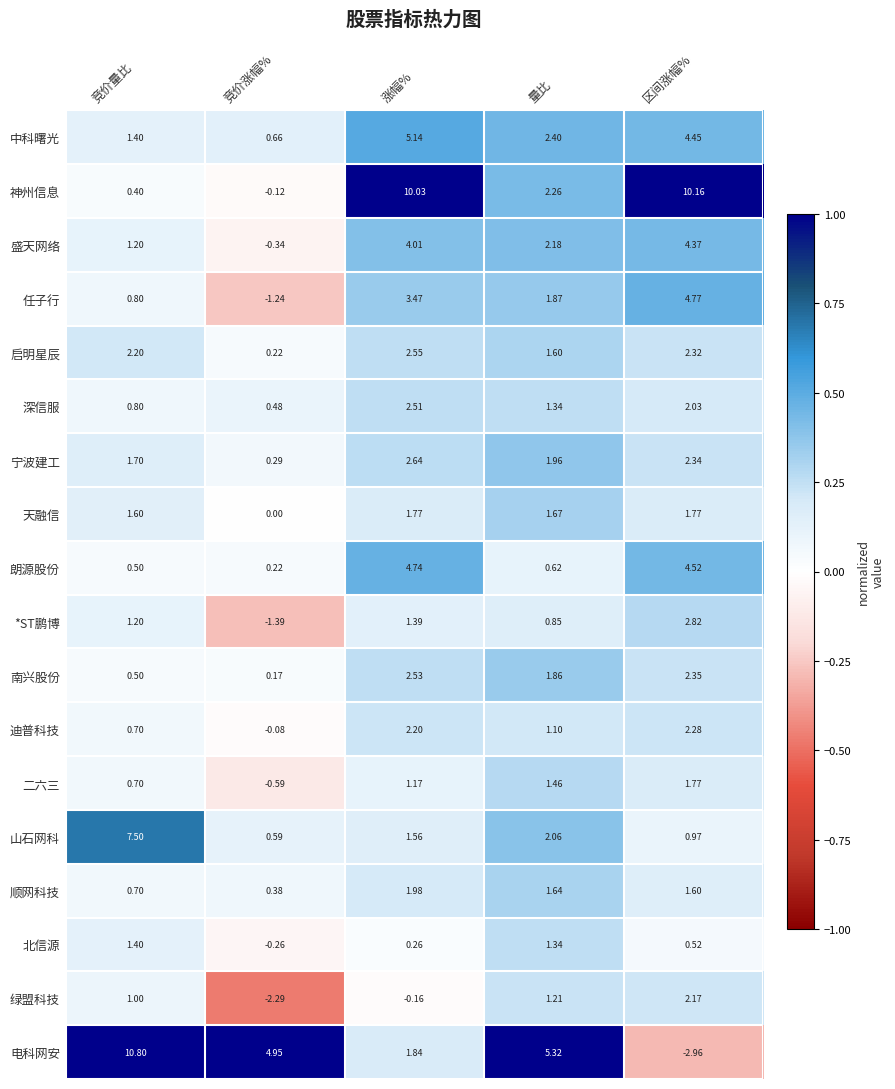

At which label does 朗源股份 reach its peak?

涨幅%